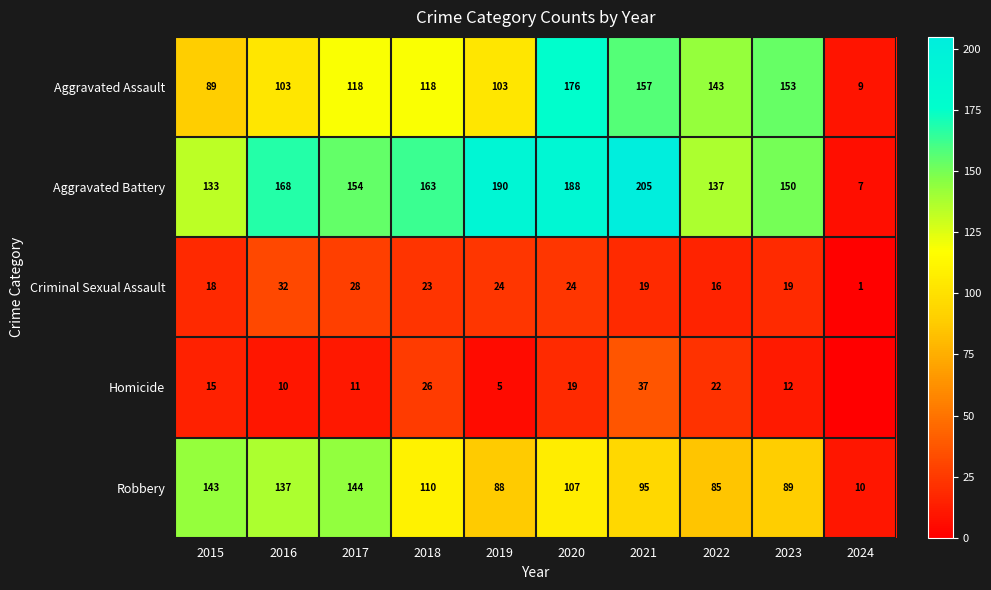

What is the average value of the Aggravated Battery series?

150